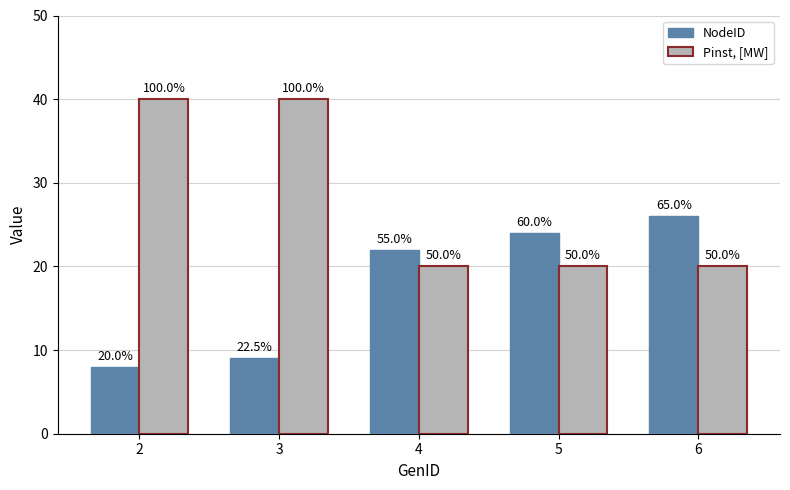

What are all the series names shown in the legend?

NodeID, Pinst, [MW]